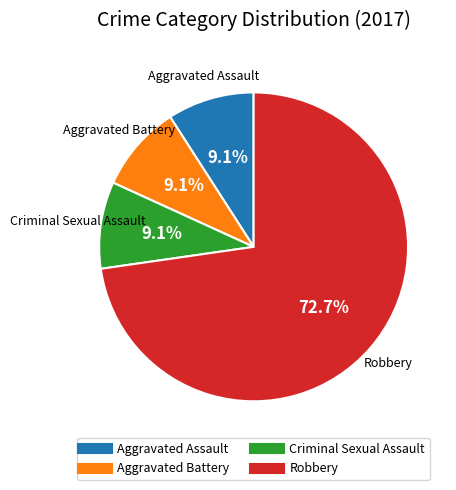

Which category has the biggest portion of the pie?

Robbery